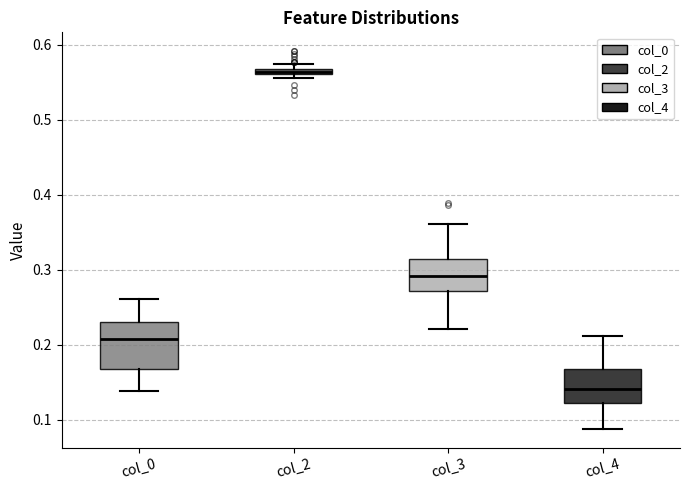

Where does the upper whisker of the box for col_0 end on the y-axis? The values are not printed on the chart, so give them approximately, as read against the axis.

0.26